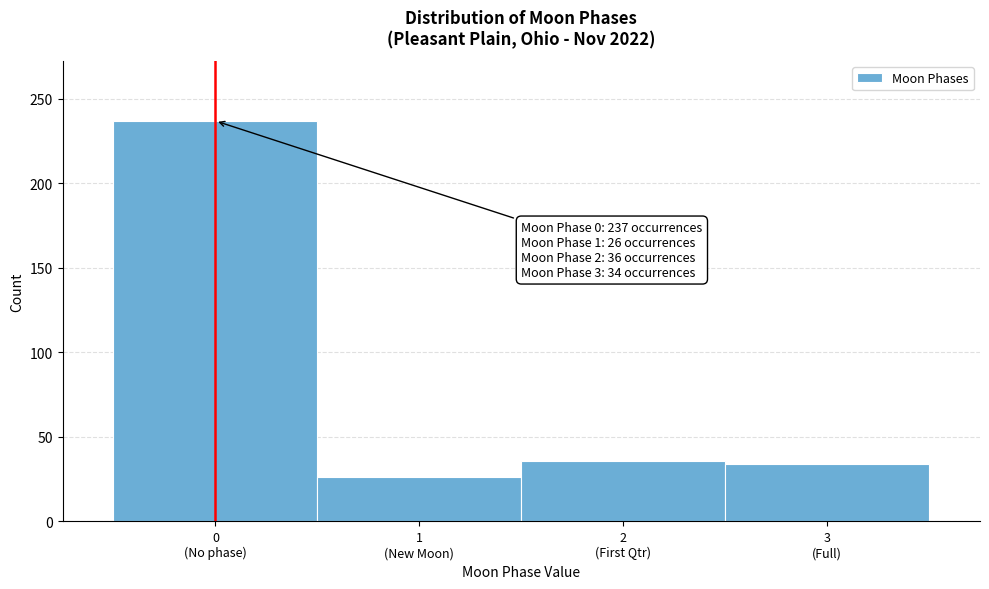

Reading left to right, transcribe all the data shown in this chart.

237	26	36	34